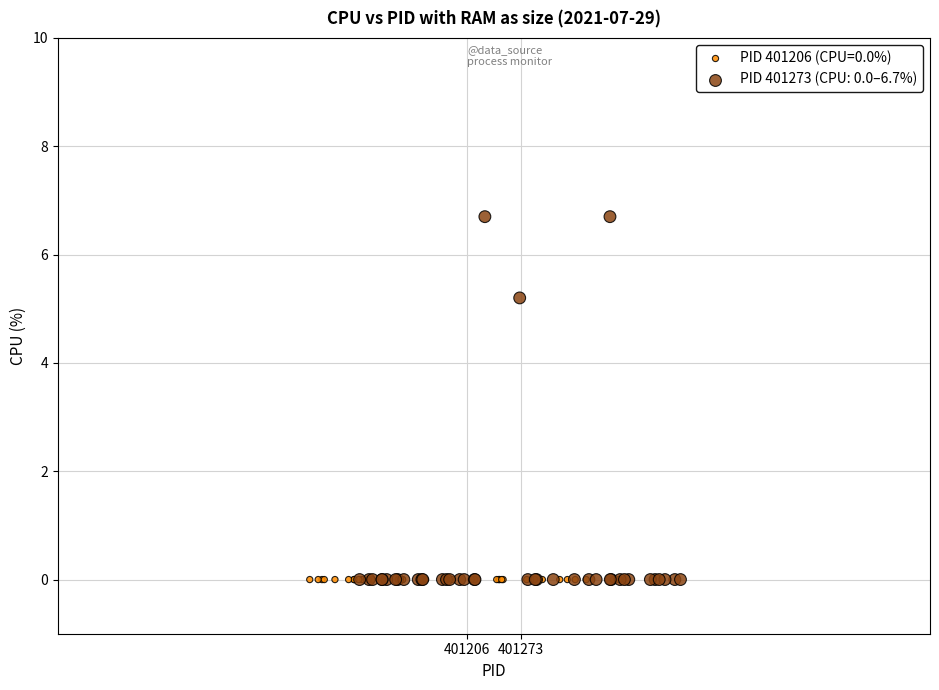

Which series reaches the maximum Y coordinate?

PID 401273 (CPU: 0.0–6.7%)